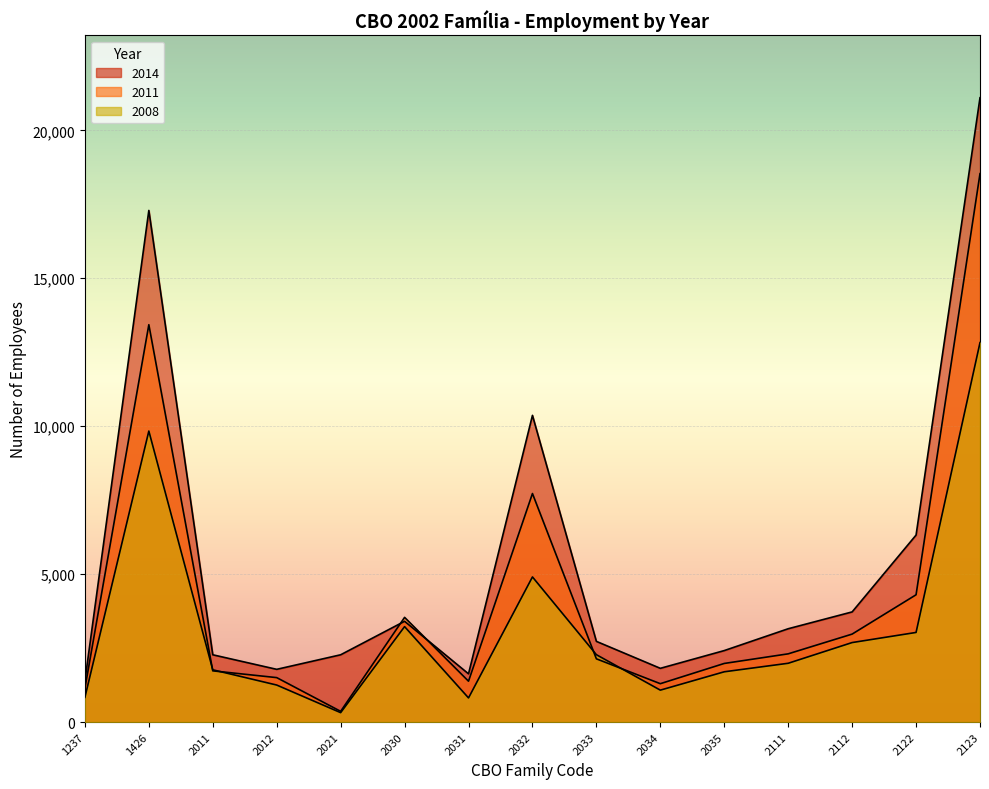

After their last crossing, which series has the higher values: 2014 or 2011?

2014